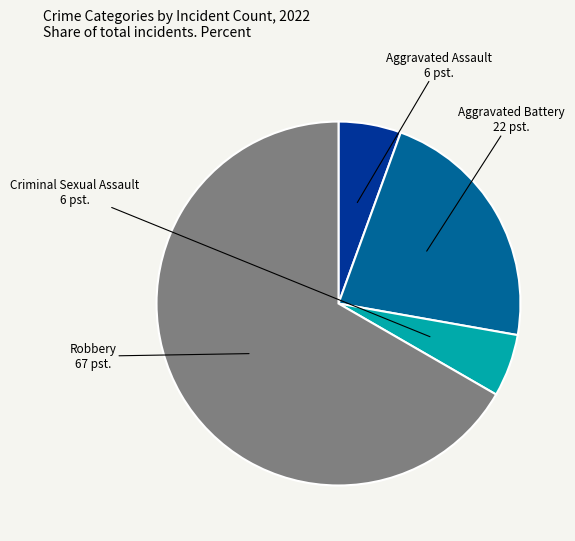

Which slice is the largest?

Robbery